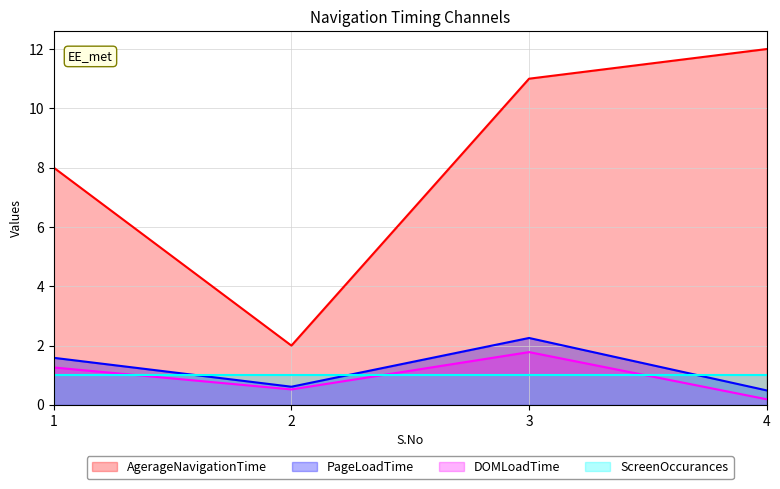

What is the value of the AgerageNavigationTime point at the 2nd from the left?

2.0